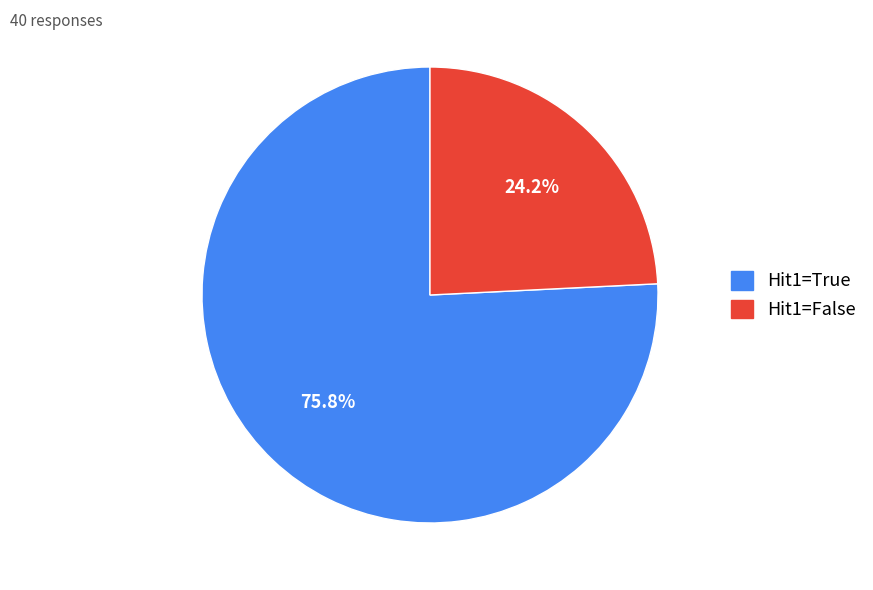

Is there any slice that represents more than half of the pie?

Yes